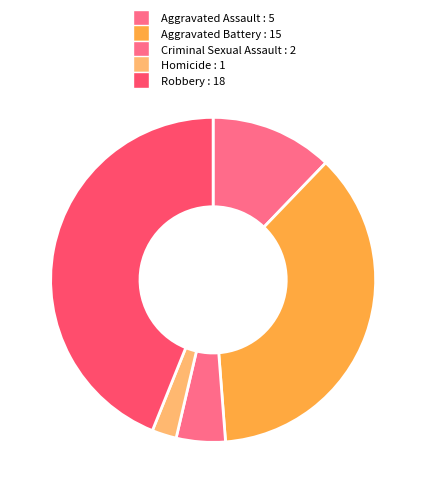

Rank the categories by value from highest to lowest.

Robbery, Aggravated Battery, Aggravated Assault, Criminal Sexual Assault, Homicide